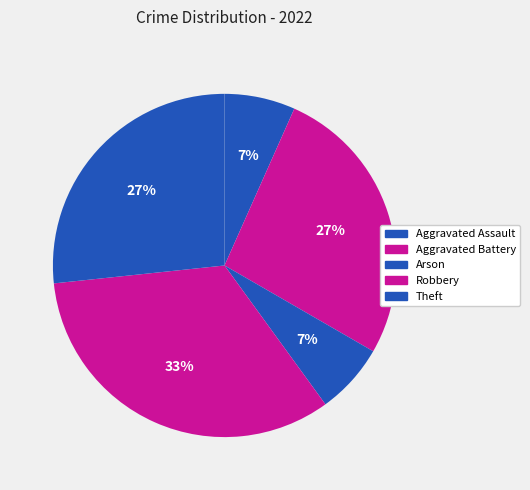

To the nearest percent, what is the difference between the largest and smallest slice percentages?

27%